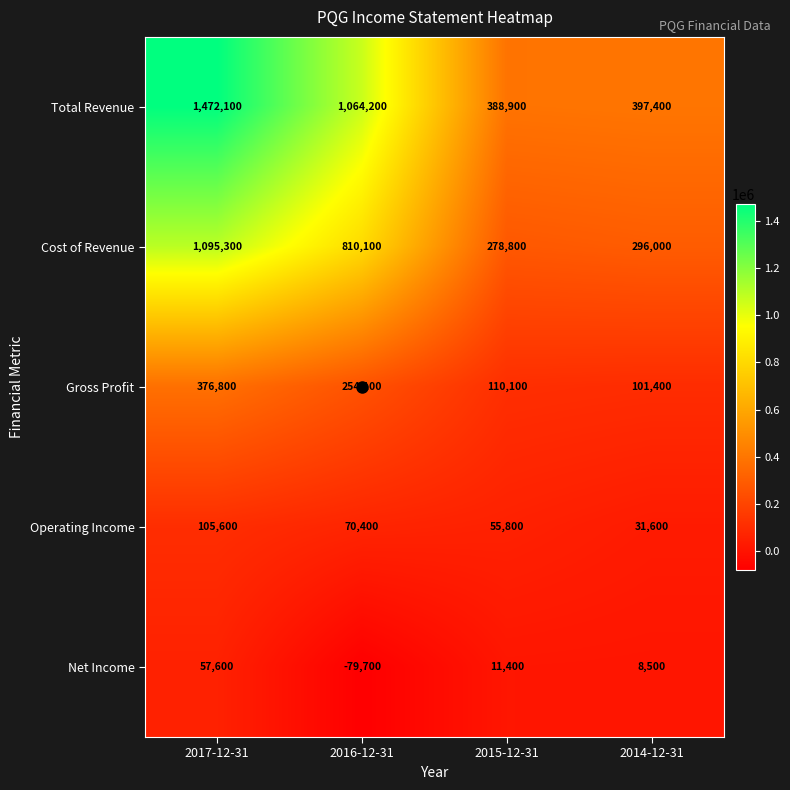

What is the difference between the highest and lowest values at 2017-12-31?

1414500